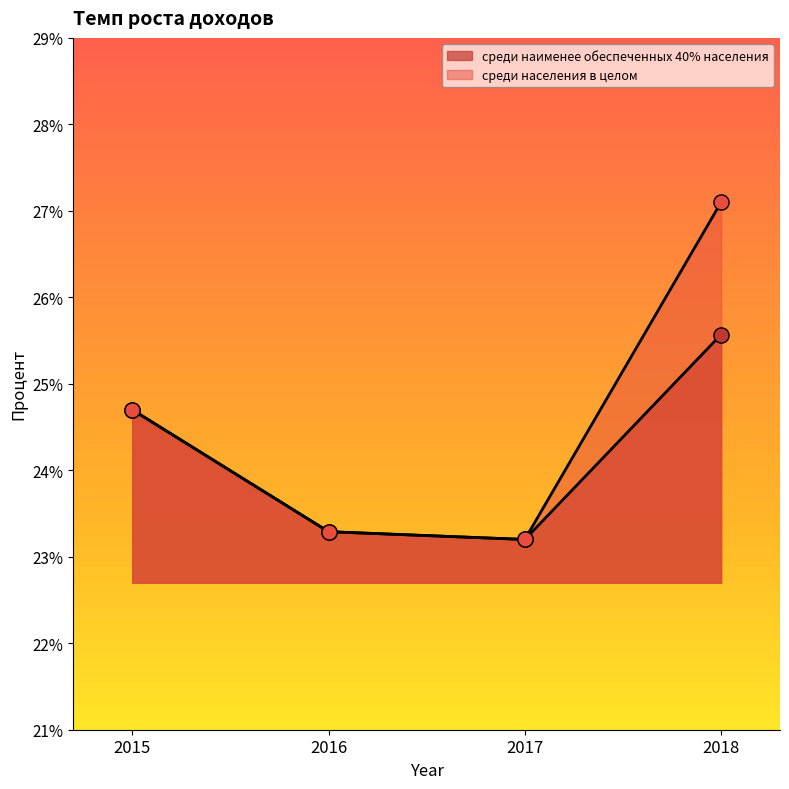

At which category is the sum across all series the highest?

2018